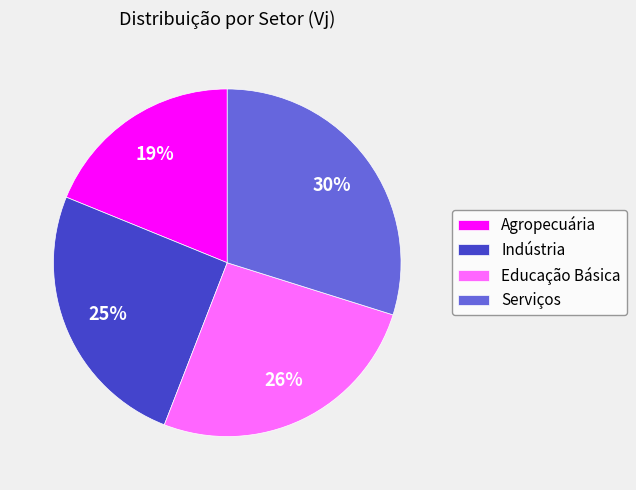

The Educação Básica slice represents 40% of the pie. True or false?

False